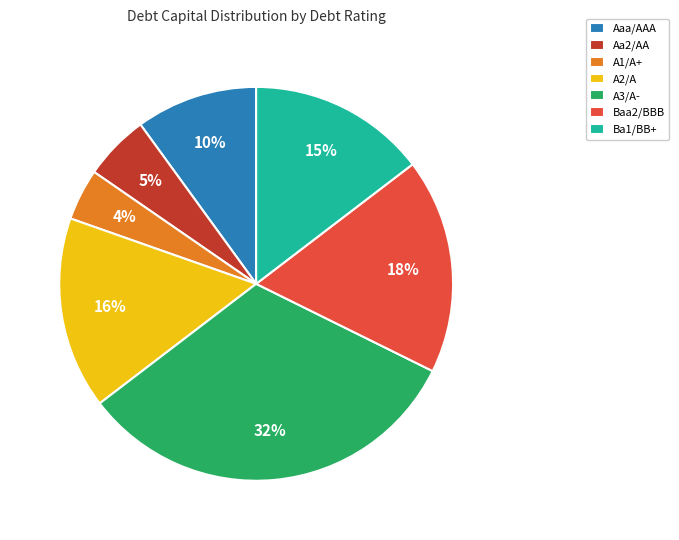

How many segments does this pie chart have?

7